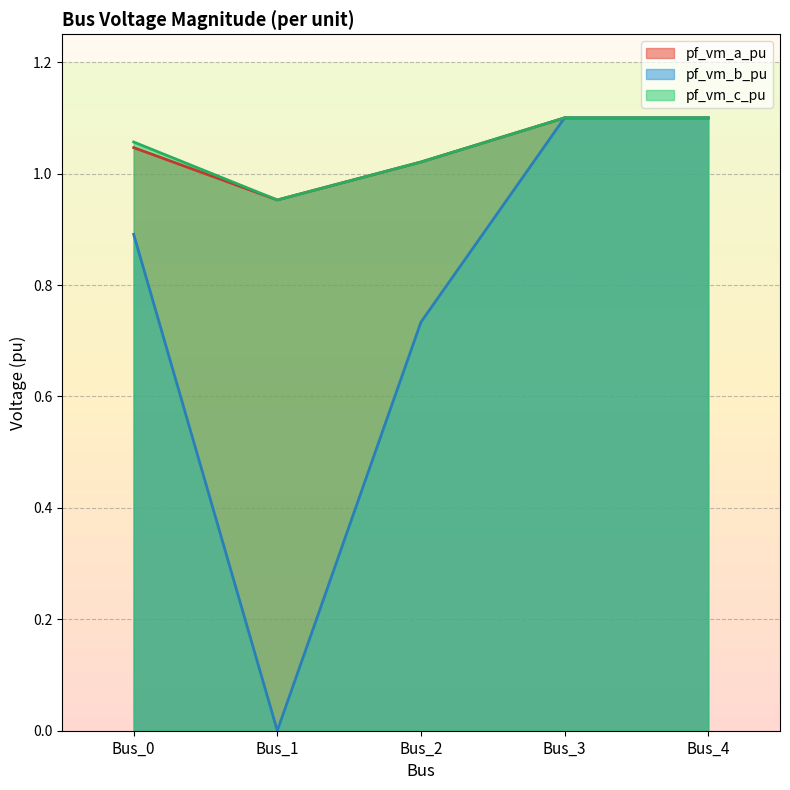

At which category is the sum across all series the highest?

Bus_3